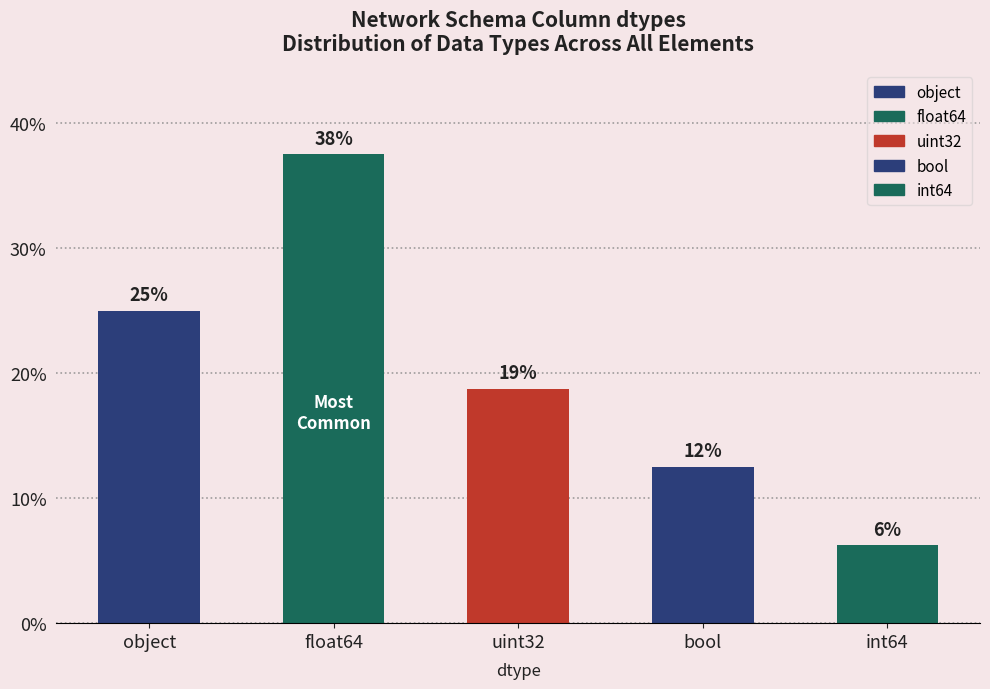

What is the label of the 5th bar from the right?

object